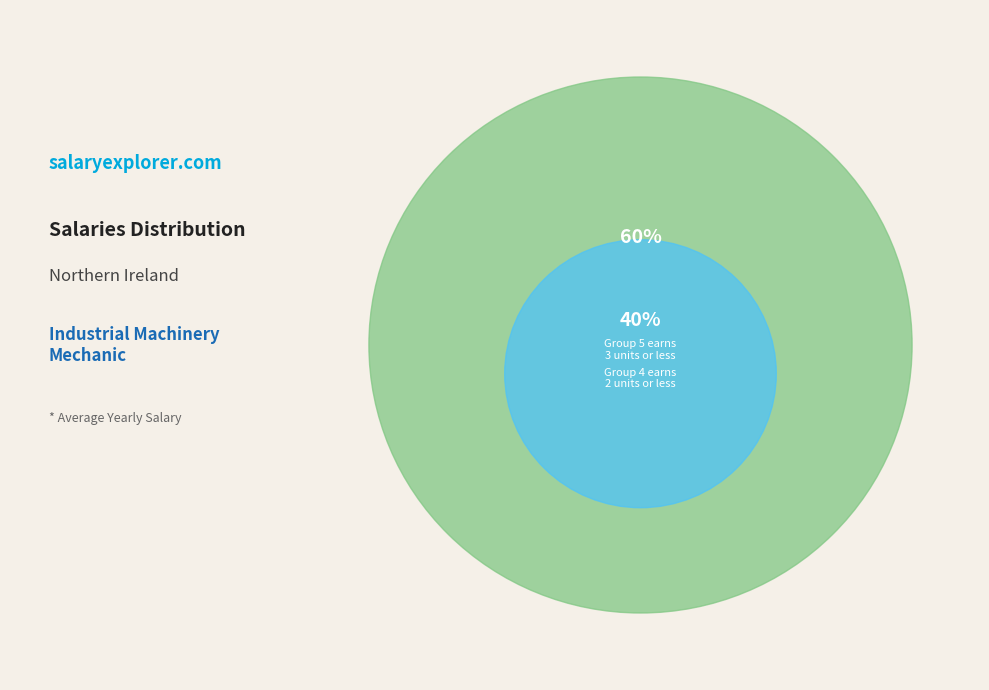

Does any single category account for the majority?

Yes